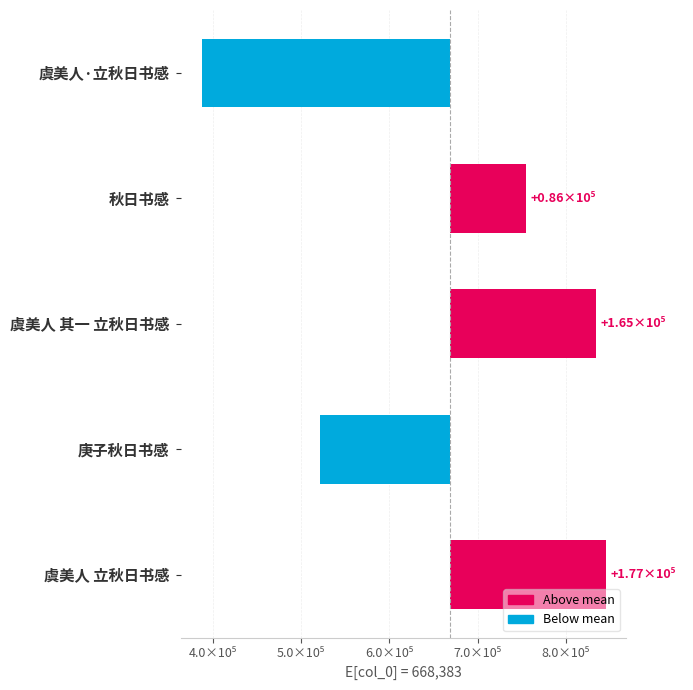

Reading right to left, extract all data points from this chart.

176911.8	-147413.2	165307.8	86309.8	-281116.2